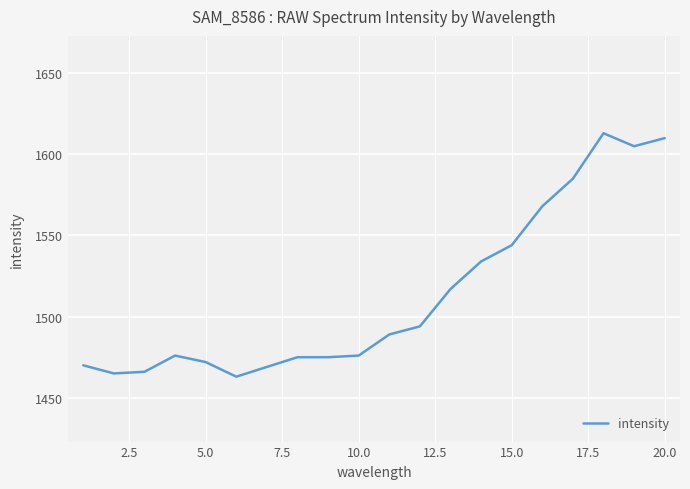

What is the average value?

1513